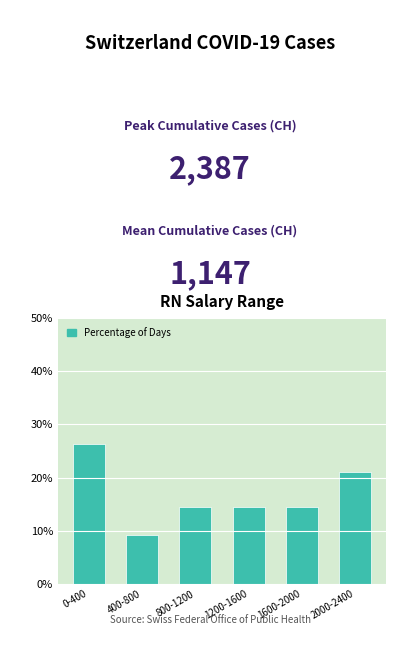

Reading left to right, extract all data points from this chart.

26.3	9.2	14.5	14.5	14.5	21.1